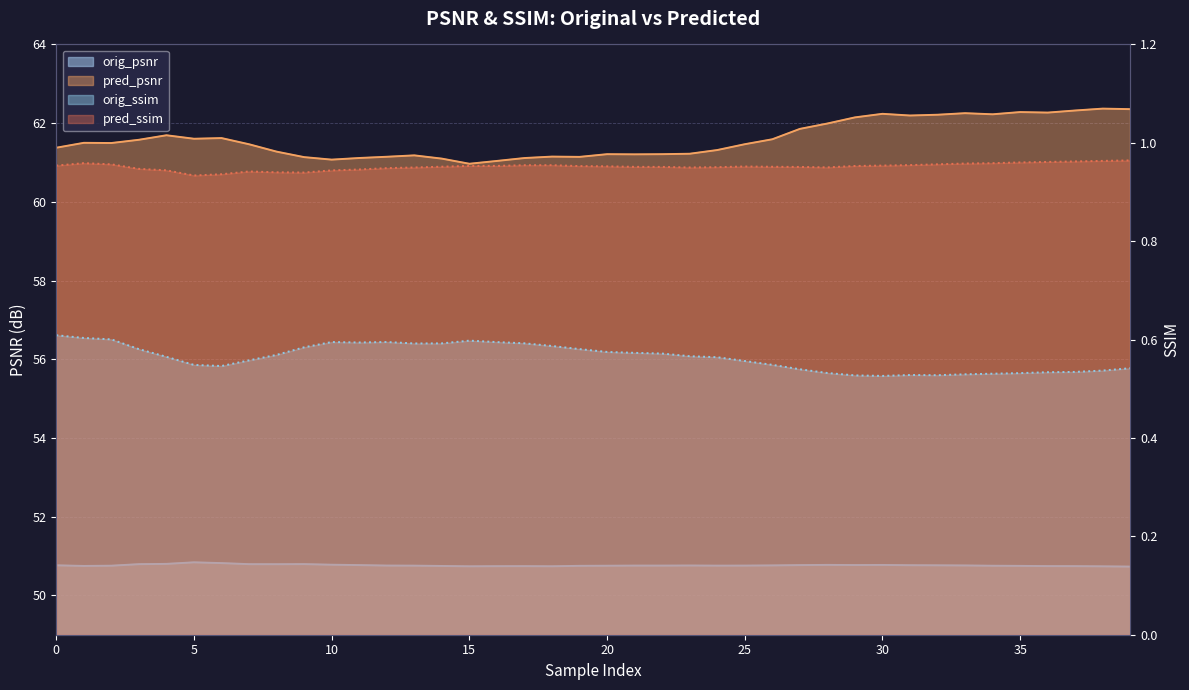

The value of orig_ssim at 39 is 0.5. True or false?

True